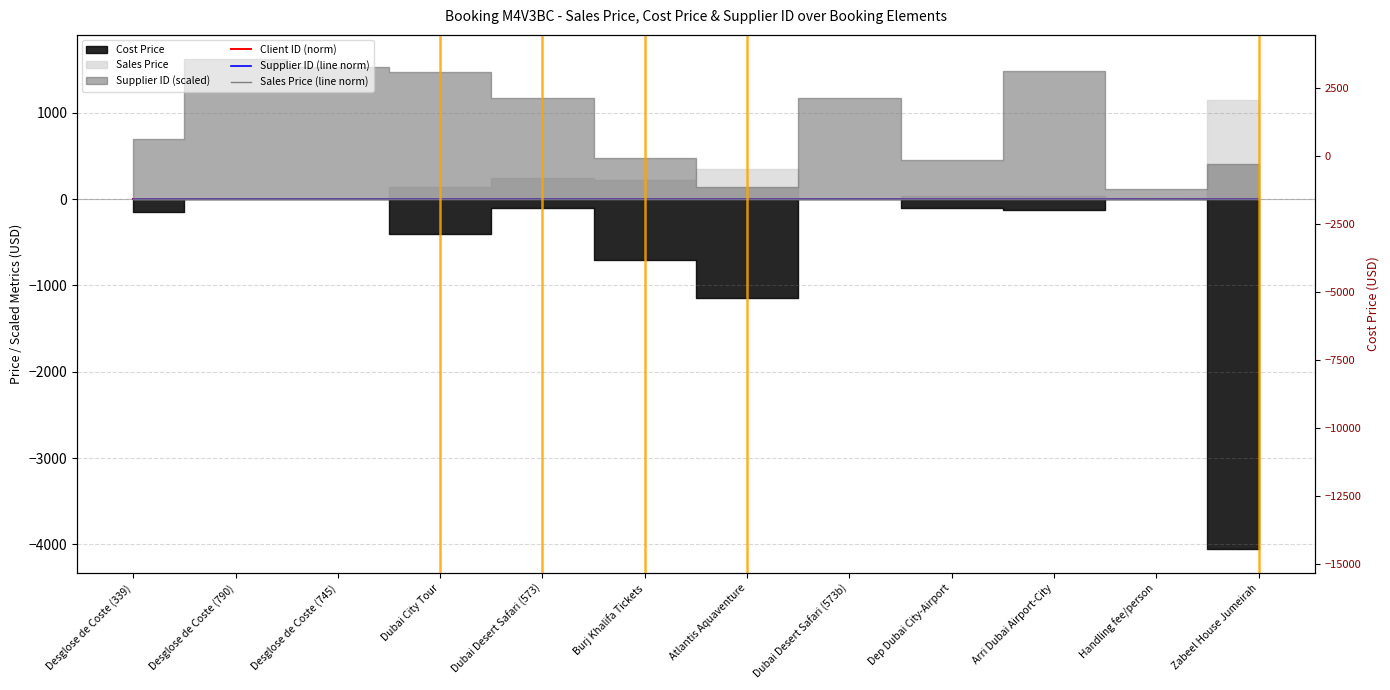

Rank the categories by Sales Price (line norm) value from lowest to highest.

Desglose de Coste (339), Desglose de Coste (790), Desglose de Coste (745), Dubai Desert Safari (573b), Handling fee/person, Dep Dubai City-Airport, Arri Dubai Airport-City, Dubai City Tour, Burj Khalifa Tickets, Dubai Desert Safari (573), Atlantis Aquaventure, Zabeel House Jumeirah